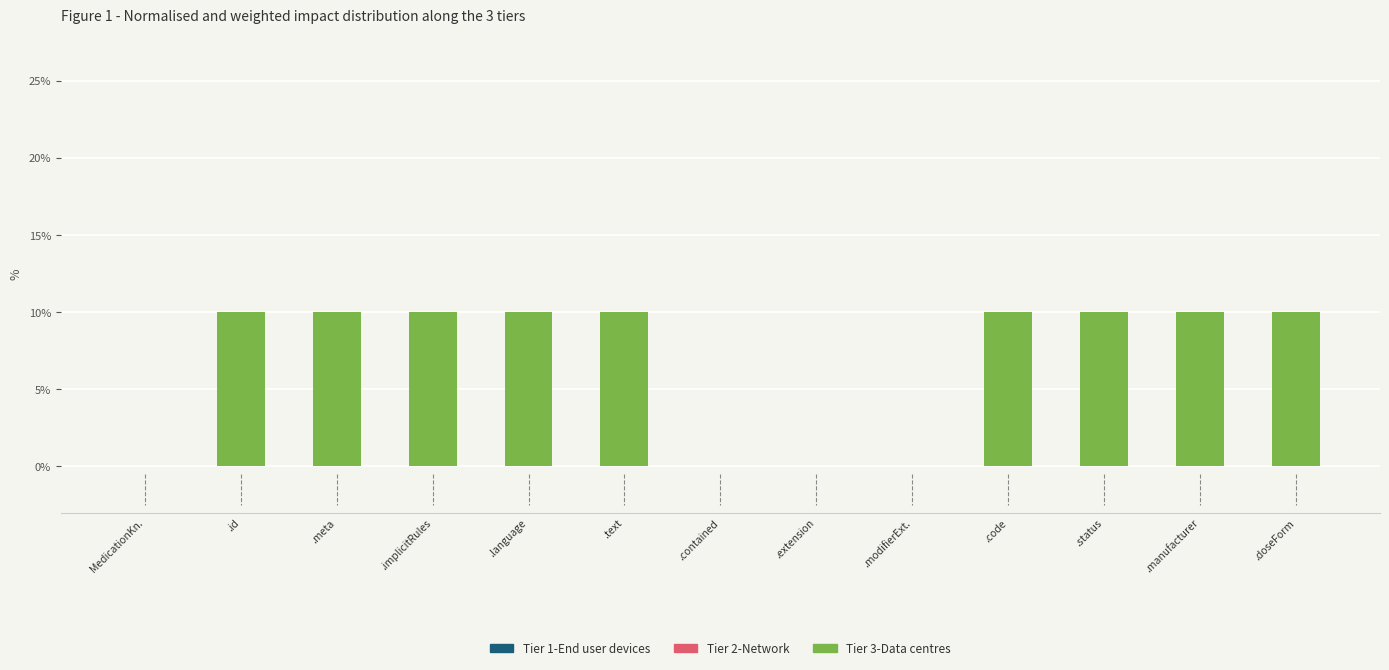

What is the sum of all values?

90